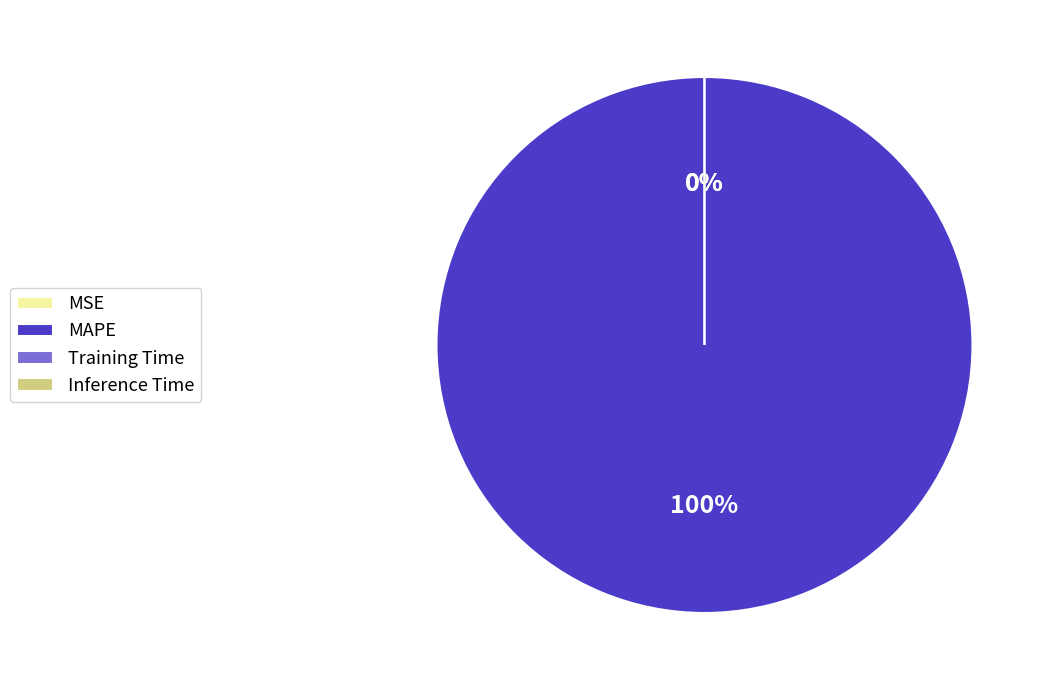

Is MAPE the majority of the pie?

Yes